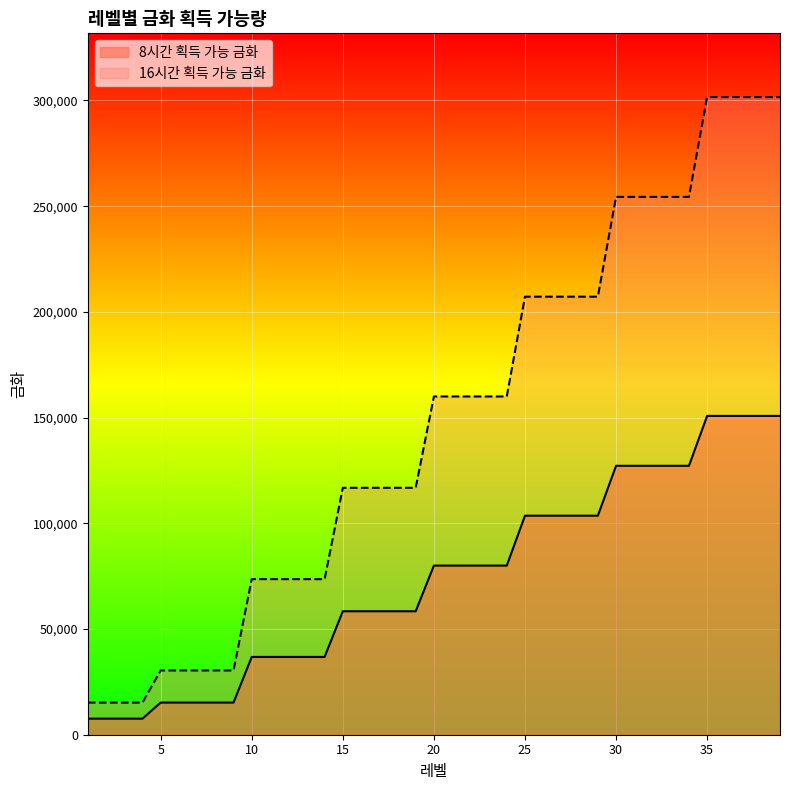

At which label does 8시간 획득 가능 금화 first exceed 80000?

25